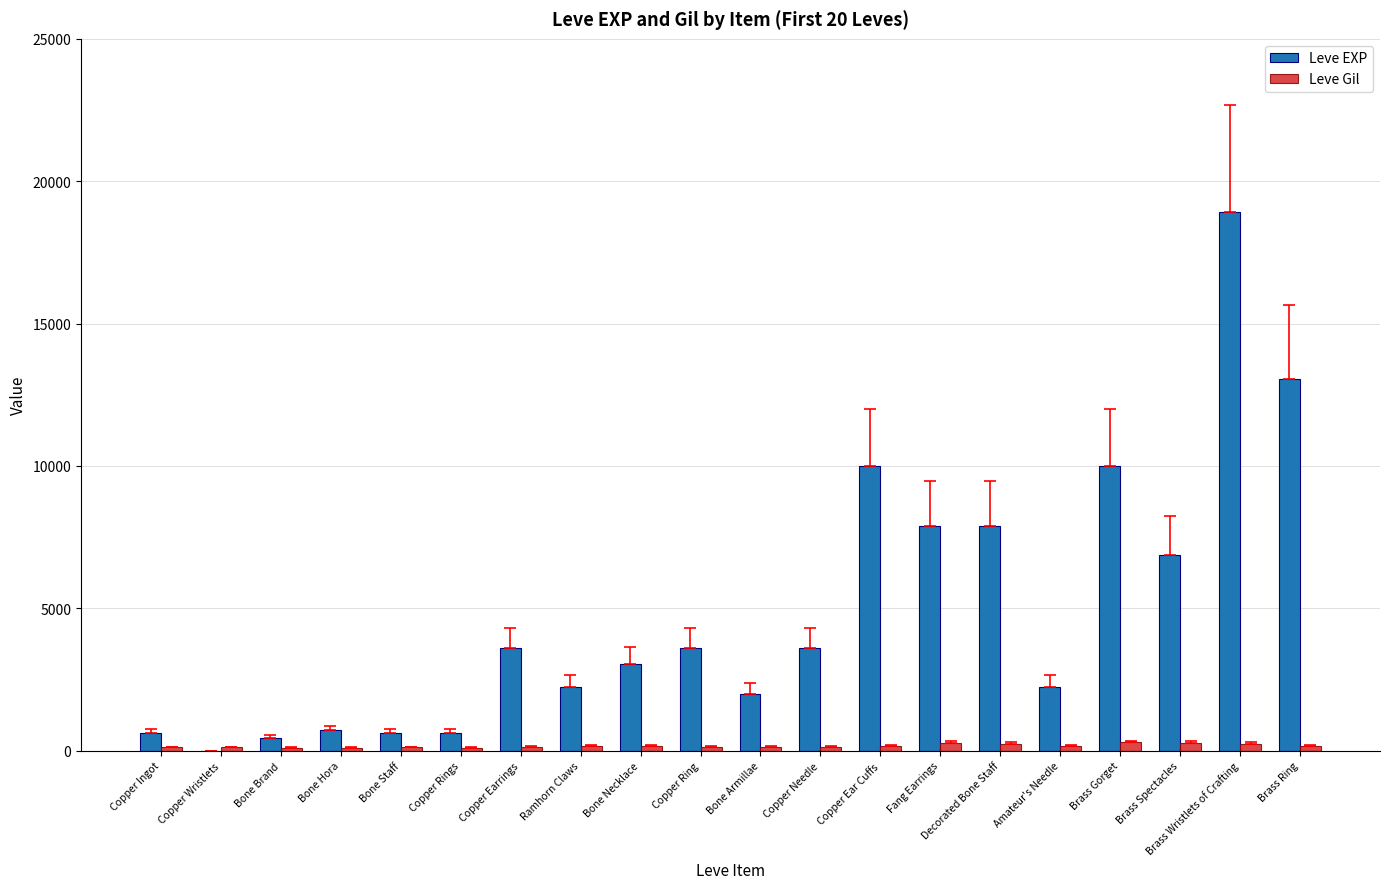

Which category has the highest value in the Leve EXP series?

Brass Wristlets of Crafting